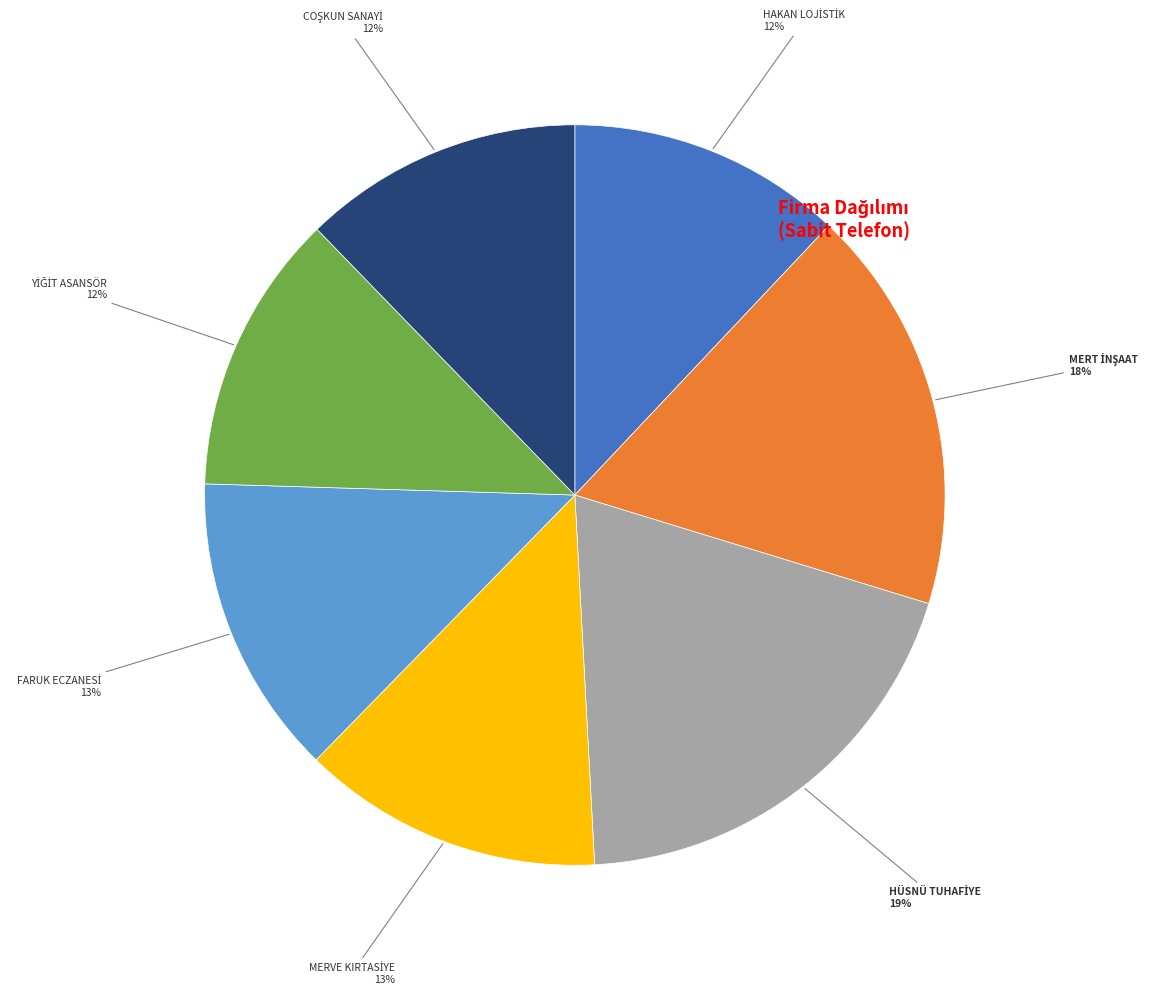

Does any single category account for the majority?

No